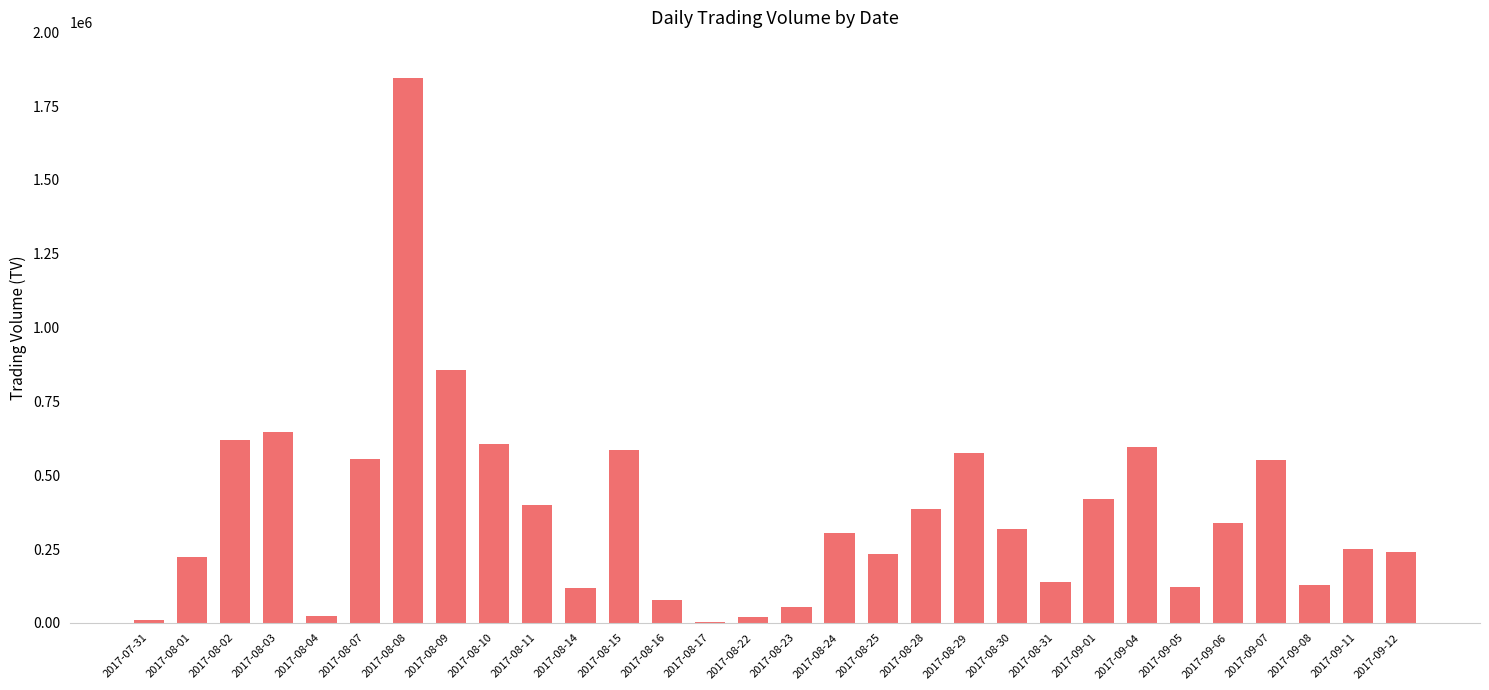

What is the approximate value at 2017-07-31, to the nearest 50?

11000